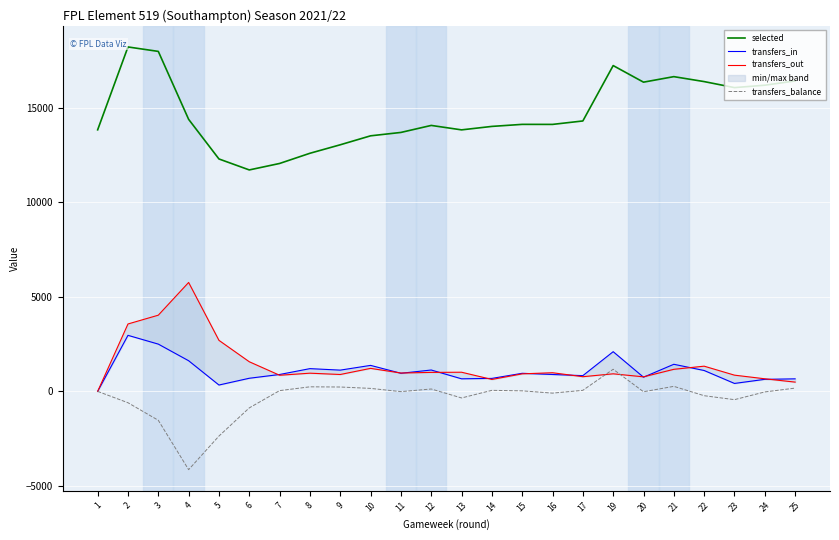

How many lines are shown in the chart?

4